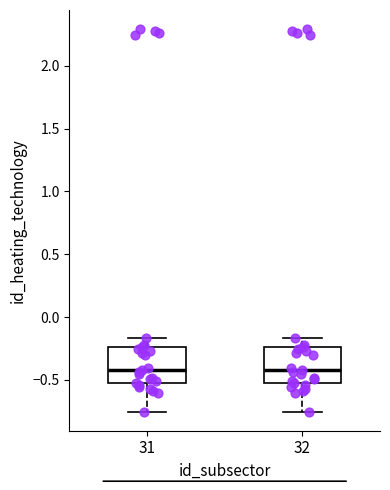

Where is the lower edge of the box at x = 31 on the y-axis? The values are not printed on the chart, so give them approximately, as read against the axis.

-0.55